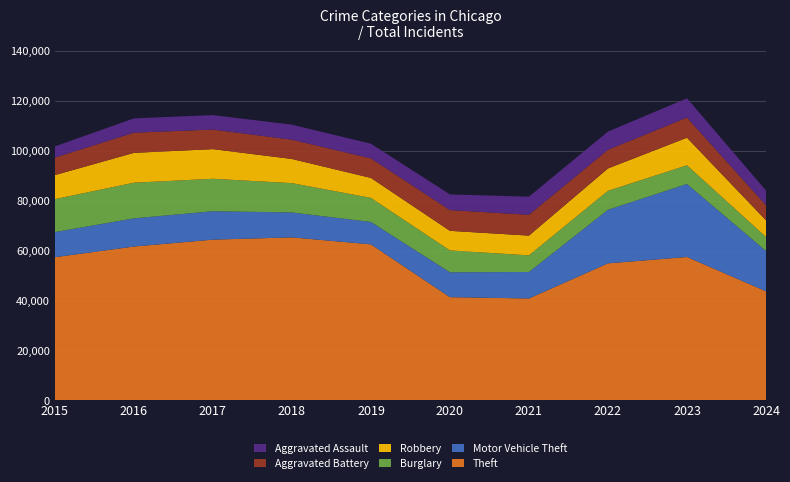

Reading left to right, what are all the values shown in this chart?

Theft: 2015=57351	2016=61623	2017=64386	2018=65290	2019=62495	2020=41340	2021=40814	2022=54885	2023=57440	2024=43691
Motor Vehicle Theft: 2015=10068	2016=11285	2017=11380	2018=9985	2019=8977	2020=9959	2021=10604	2022=21463	2023=29249	2024=16172
Burglary: 2015=13184	2016=14289	2017=13001	2018=11747	2019=9638	2020=8758	2021=6662	2022=7593	2023=7484	2024=5594
Robbery: 2015=9638	2016=11960	2017=11880	2018=9681	2019=7995	2020=7855	2021=7920	2022=8963	2023=11053	2024=6663
Aggravated Battery: 2015=7019	2016=8086	2017=7845	2018=7735	2019=7858	2020=8321	2021=8347	2022=7491	2023=8078	2024=6057
Aggravated Assault: 2015=4480	2016=5713	2017=5793	2018=6002	2019=5841	2020=6265	2021=7242	2022=7280	2023=7710	2024=5882